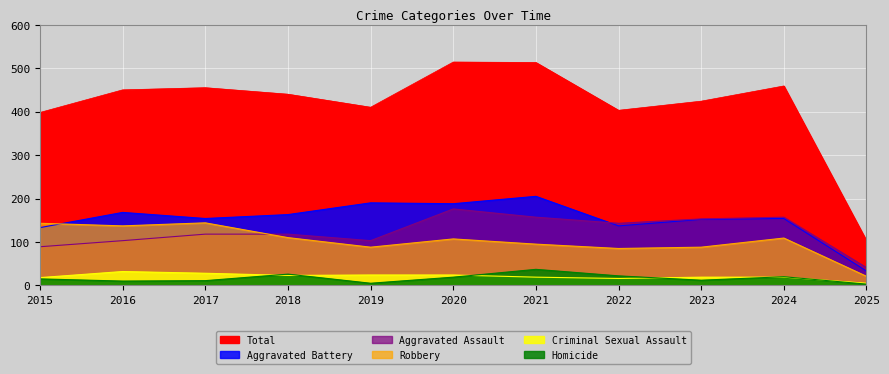

How many lines are shown in the chart?

6